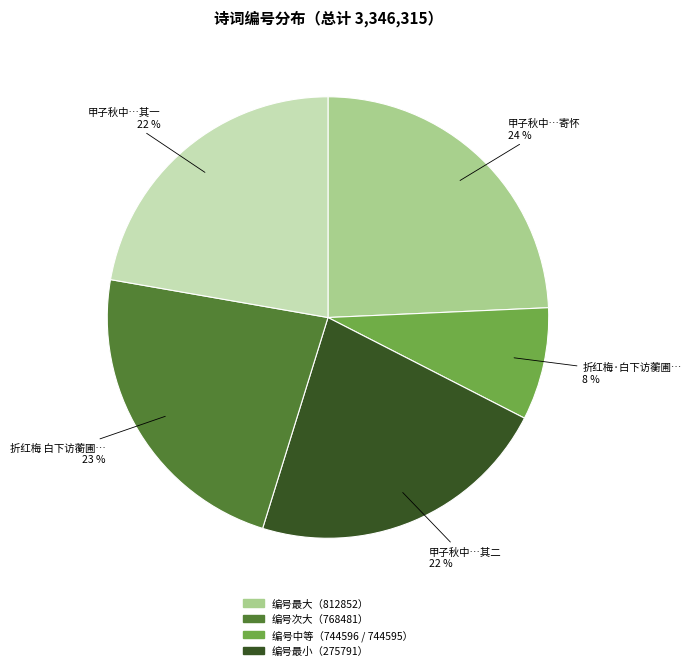

To the nearest percent, what is the difference between the largest and smallest slice percentages?

16%